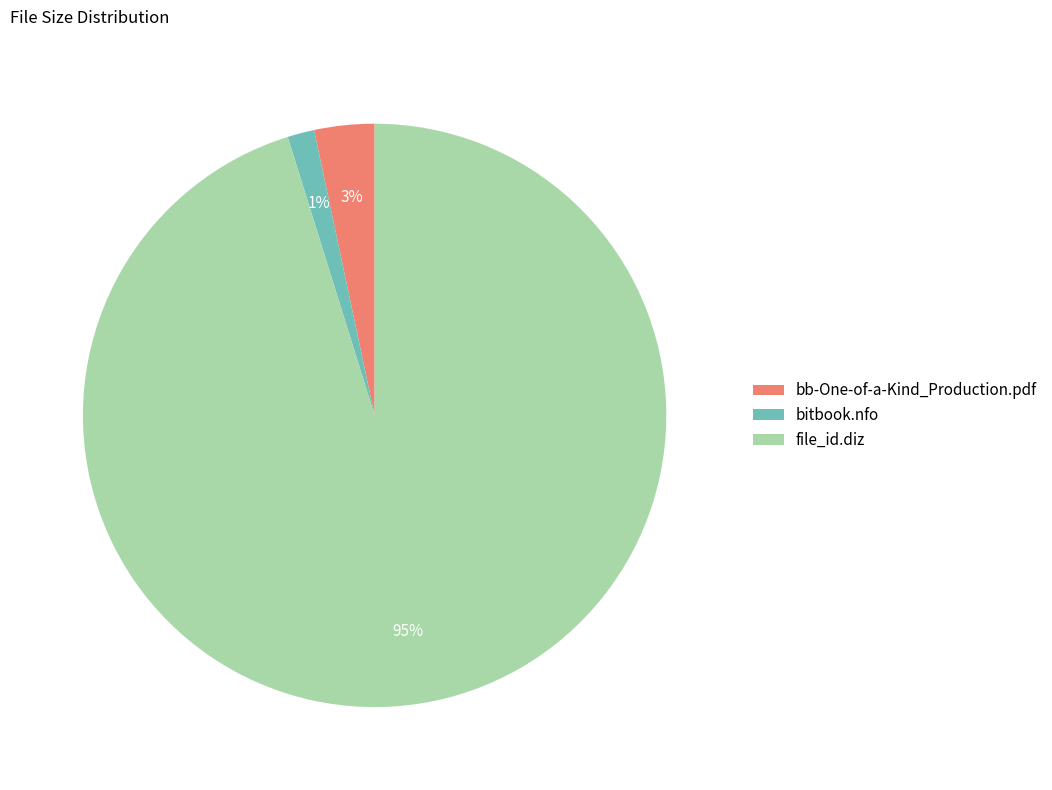

Do bitbook.nfo and file_id.diz together represent more than half of the pie?

Yes